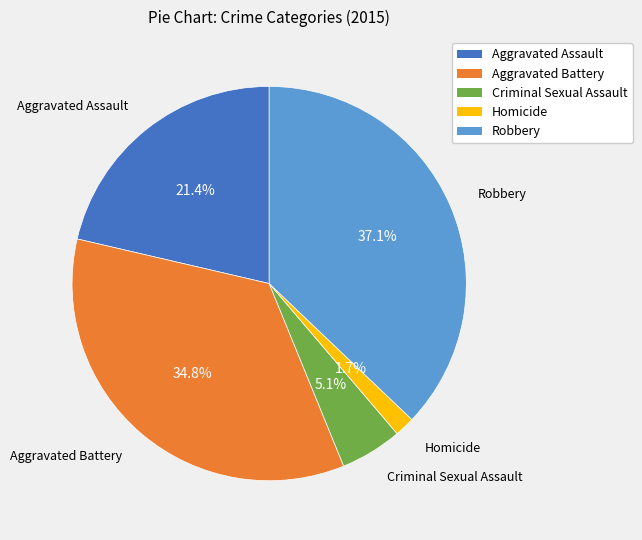

To the nearest percent, what portion does Aggravated Assault represent?

21%